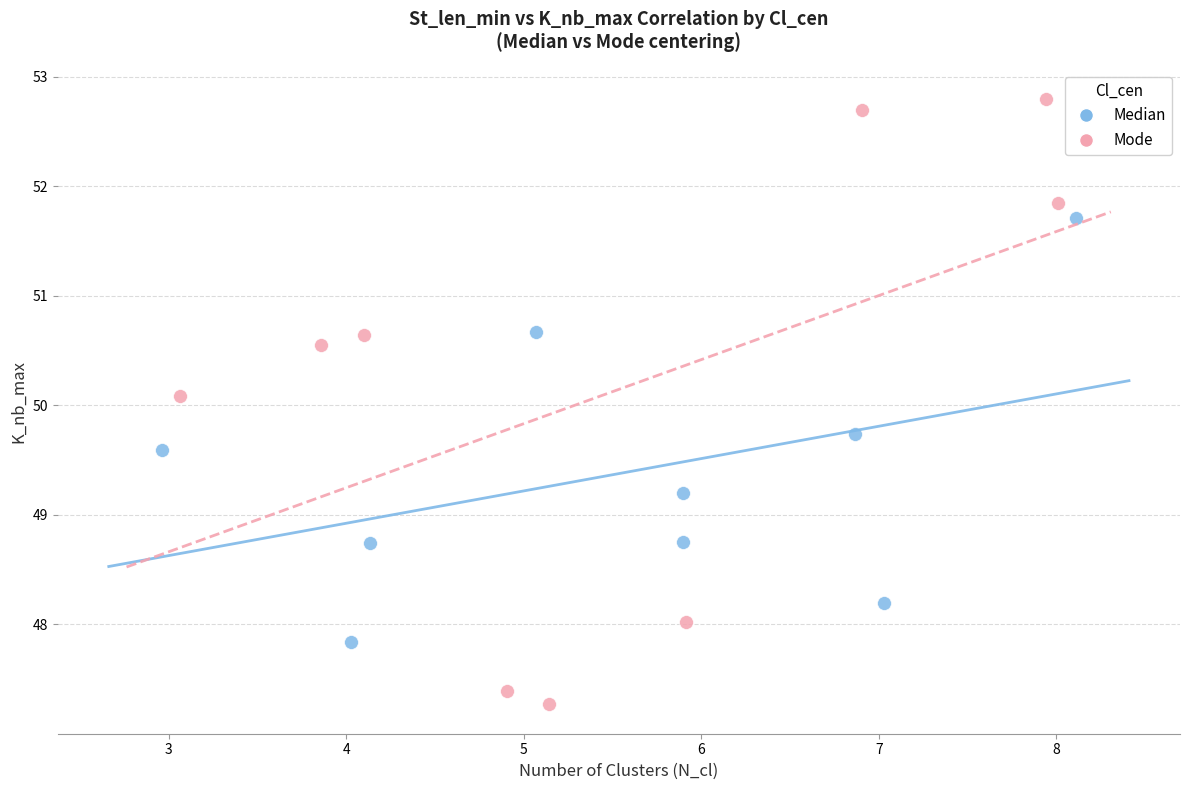

Which series reaches the maximum Y coordinate?

Mode